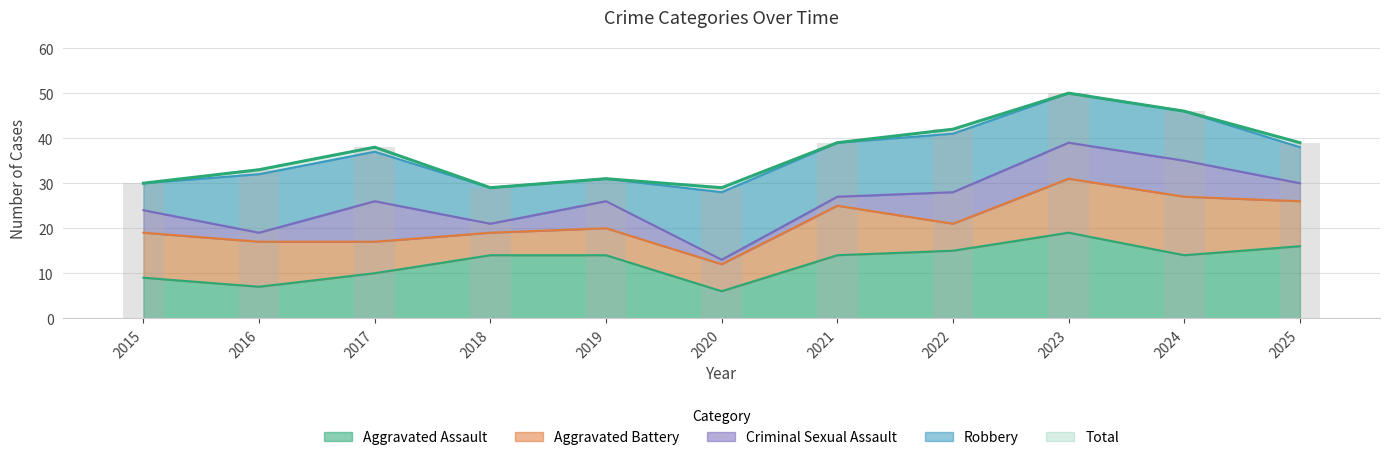

Which series has the widest spread of values?

Total